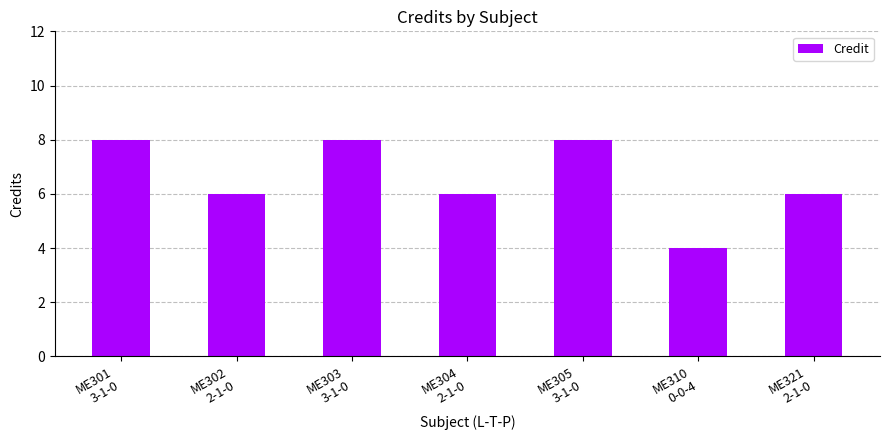

What is the minimum value shown in the chart?

4